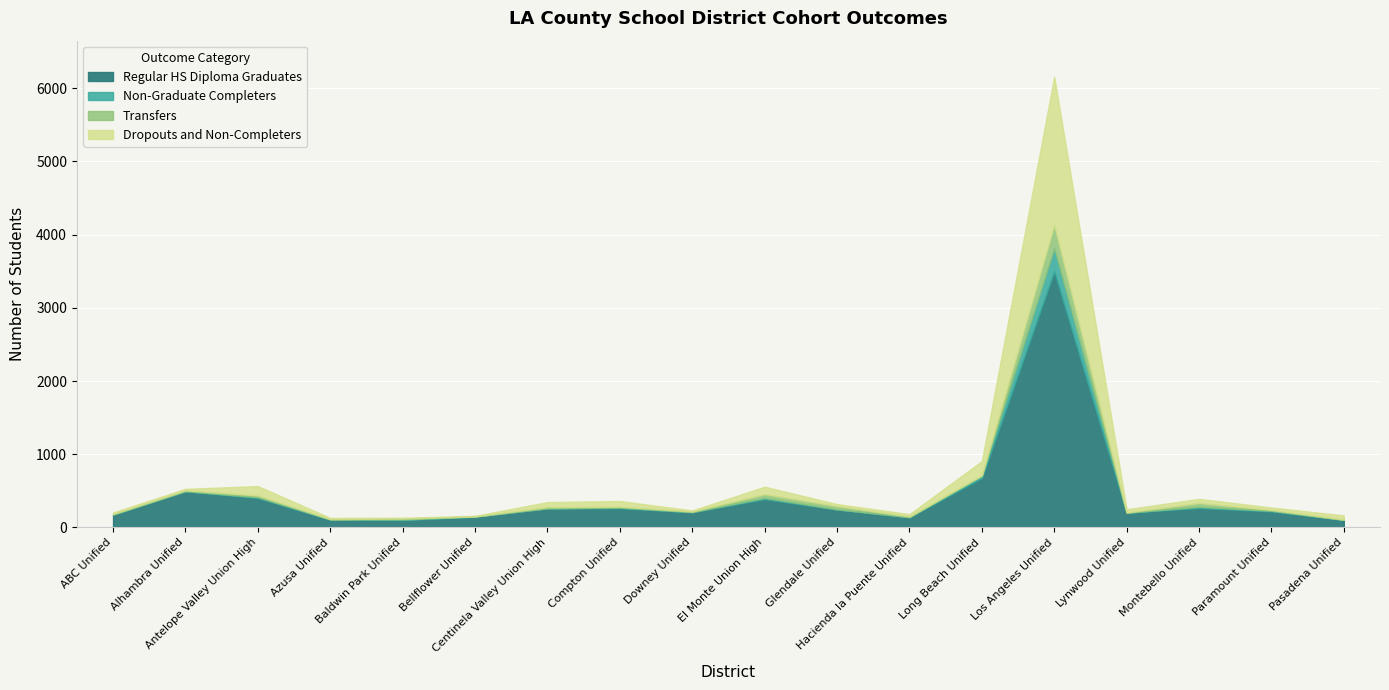

How many series are shown in this chart?

4